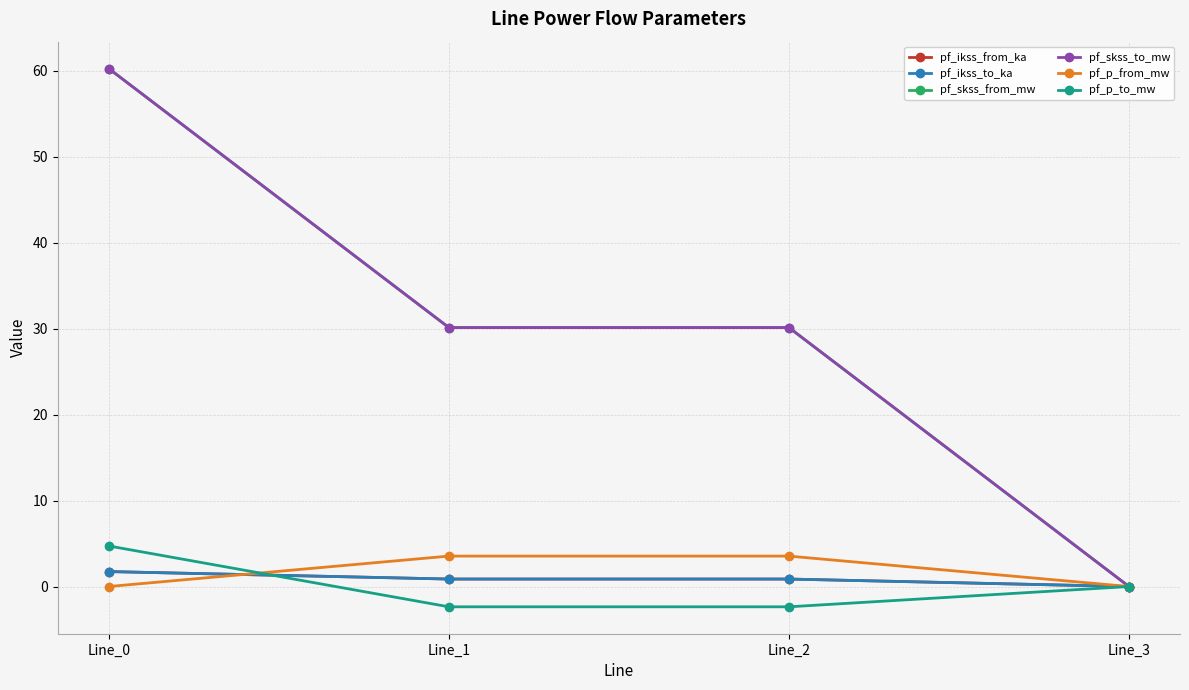

List the series in order of their peak value, highest first.

pf_skss_from_mw, pf_skss_to_mw, pf_p_to_mw, pf_p_from_mw, pf_ikss_from_ka, pf_ikss_to_ka